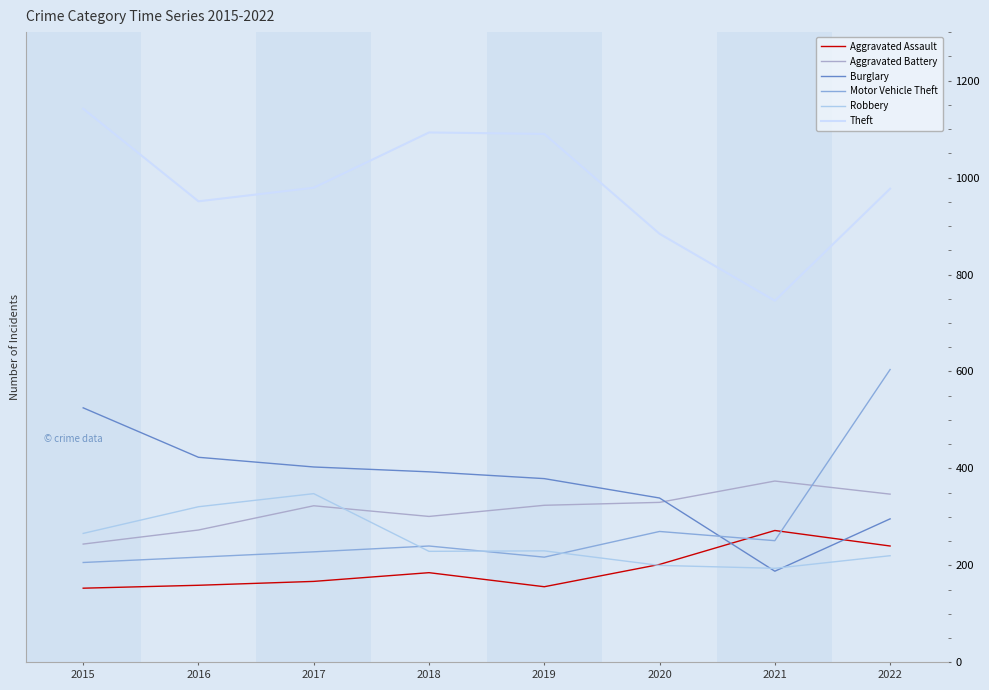

Rank the categories by Aggravated Battery value from highest to lowest.

2021, 2022, 2020, 2019, 2017, 2018, 2016, 2015